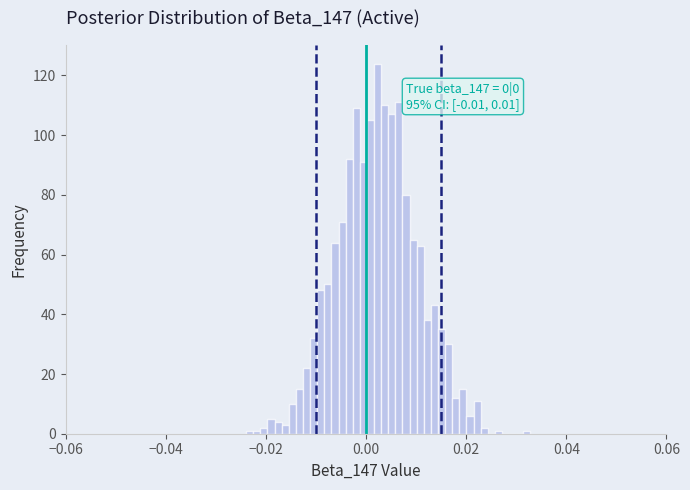

Around what value on the x-axis is the tallest bar? Give the approximate position of its centre, as read against the axis.

0.002